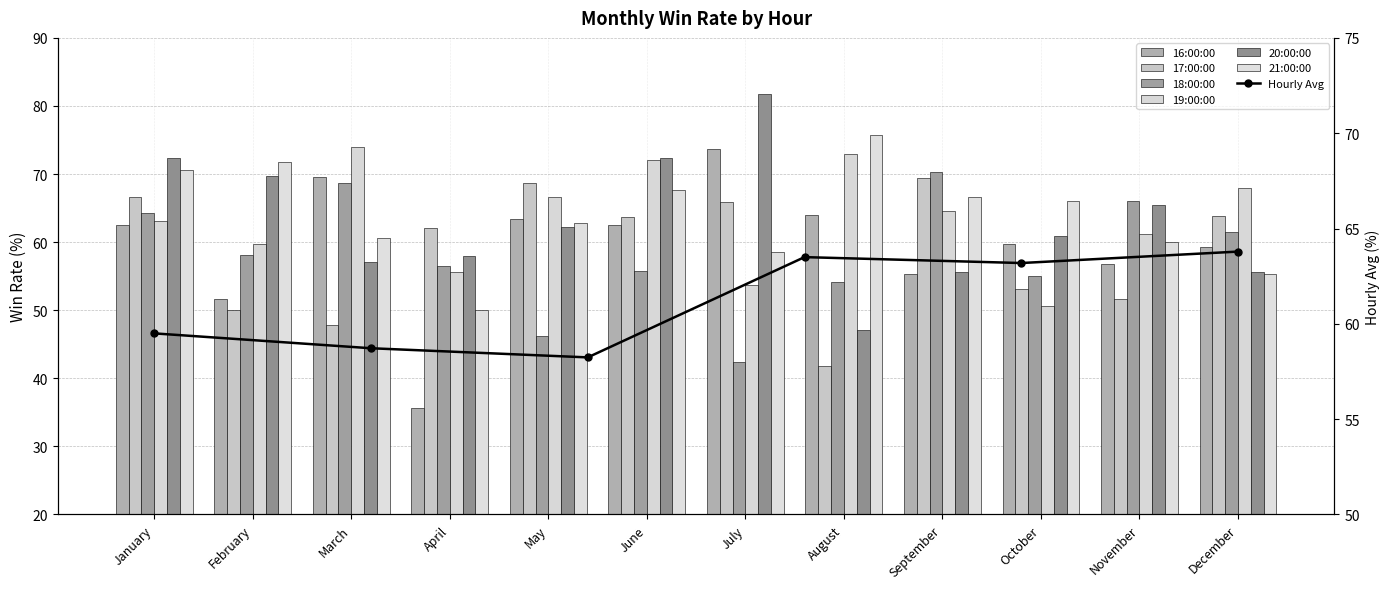

Rank the series at October from lowest to highest value.

19:00:00, 17:00:00, 18:00:00, 16:00:00, 20:00:00, 21:00:00